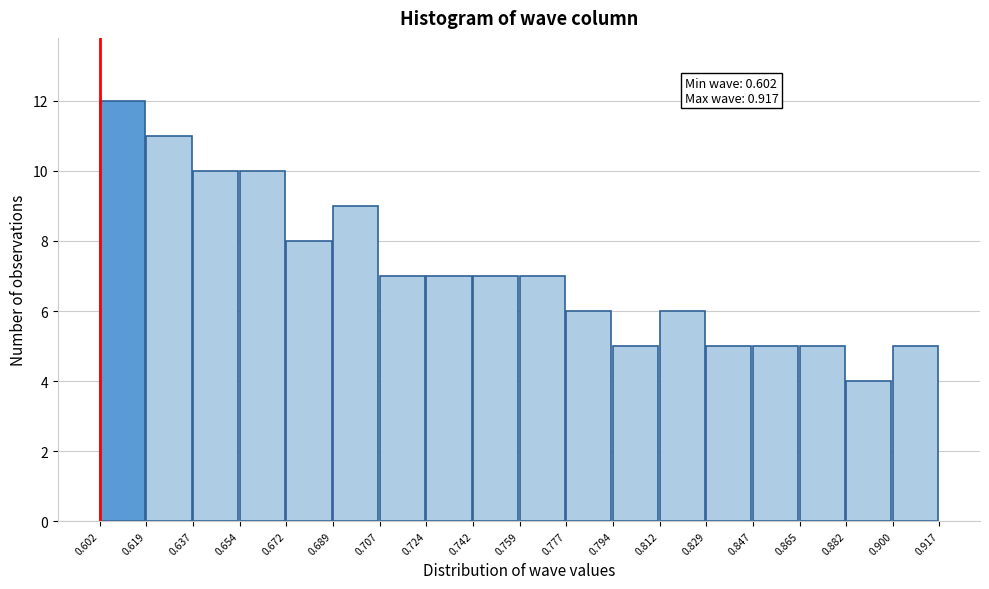

Over which range of the x-axis is the bar tallest?

0.602 to 0.619